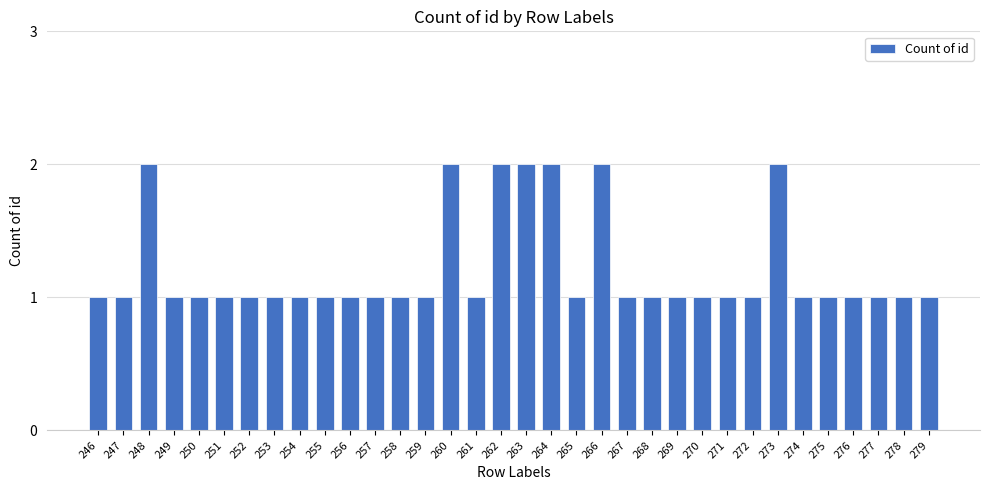

Approximately how many times larger is the value at 249 compared to 259?

1.0